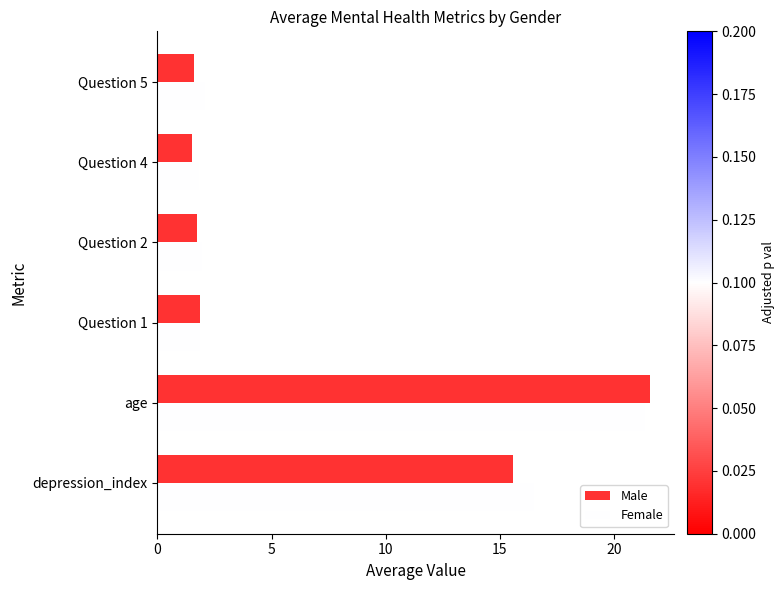

What is the total value across all series at Question 2?

3.7